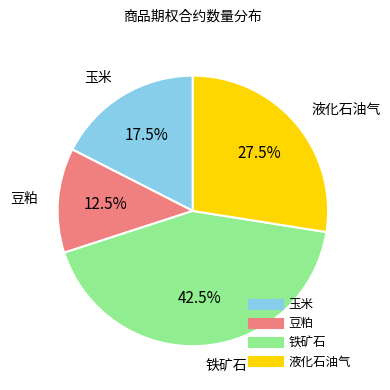

Rank the categories by value from highest to lowest.

铁矿石, 液化石油气, 玉米, 豆粕